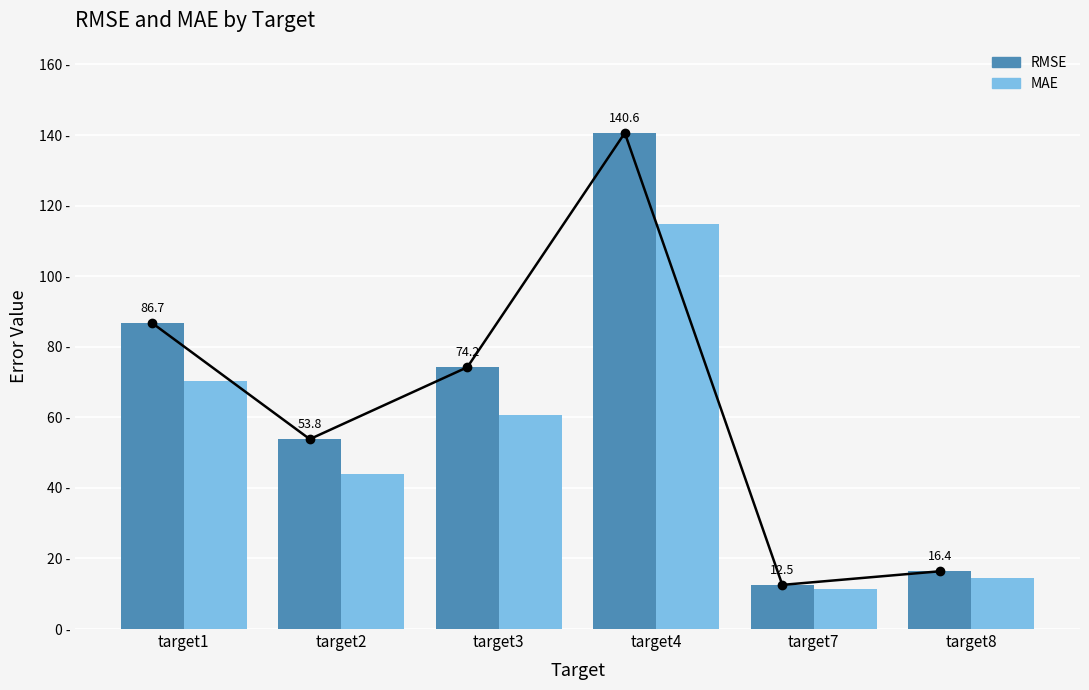

Is the value of RMSE line at target2 greater than the value of RMSE at target2?

No